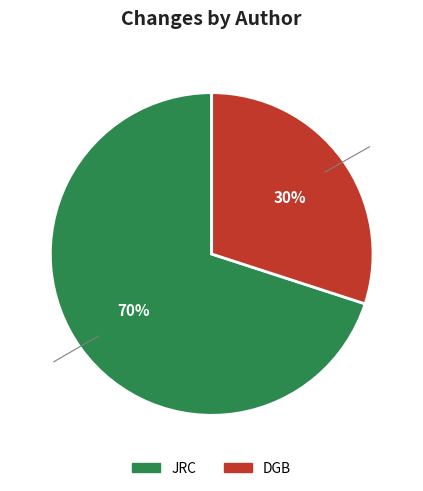

To the nearest percent, what percentage of the pie is JRC?

70%